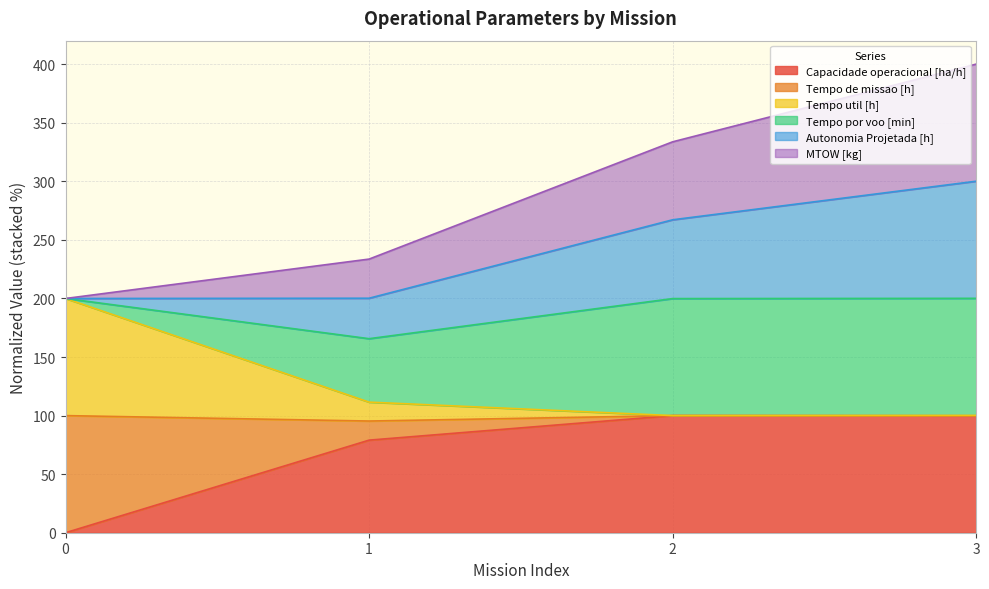

What is the total value across all series at 2?

333.8